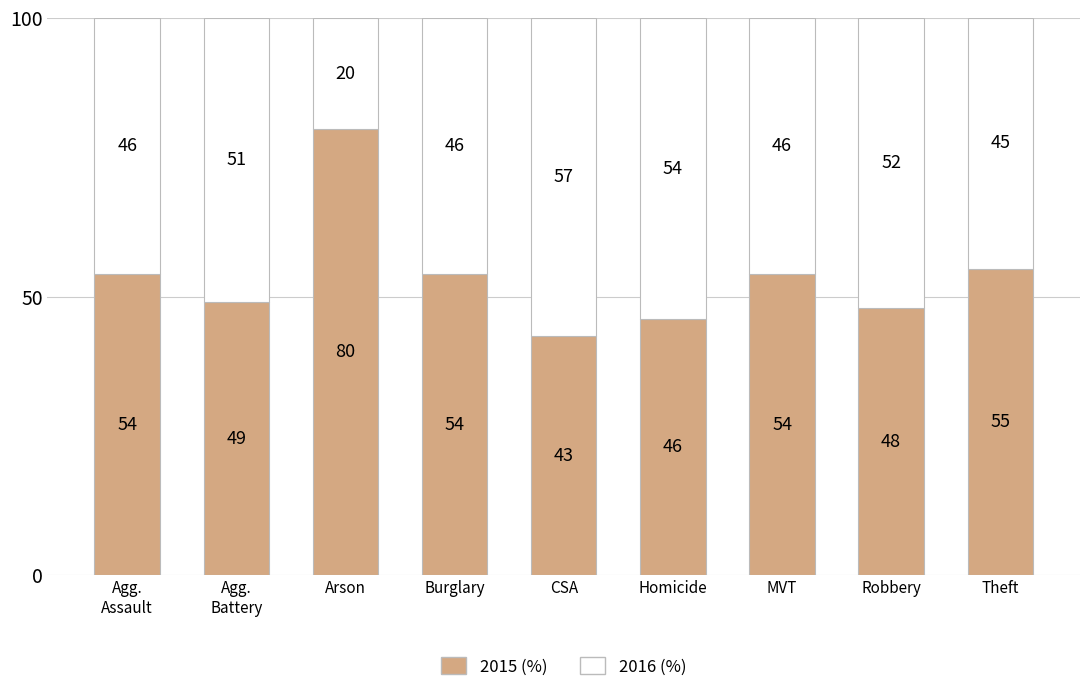

The 2015 (%) series shows 46 at Homicide. True or false?

True